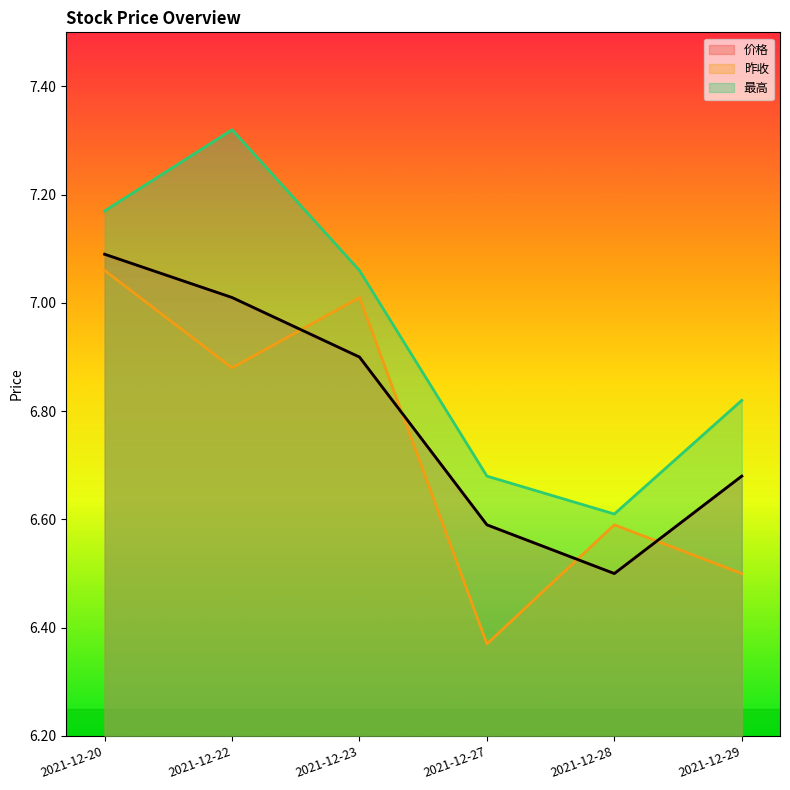

What is the sum of the 昨收 values at 2021-12-28 and 2021-12-20?

13.6